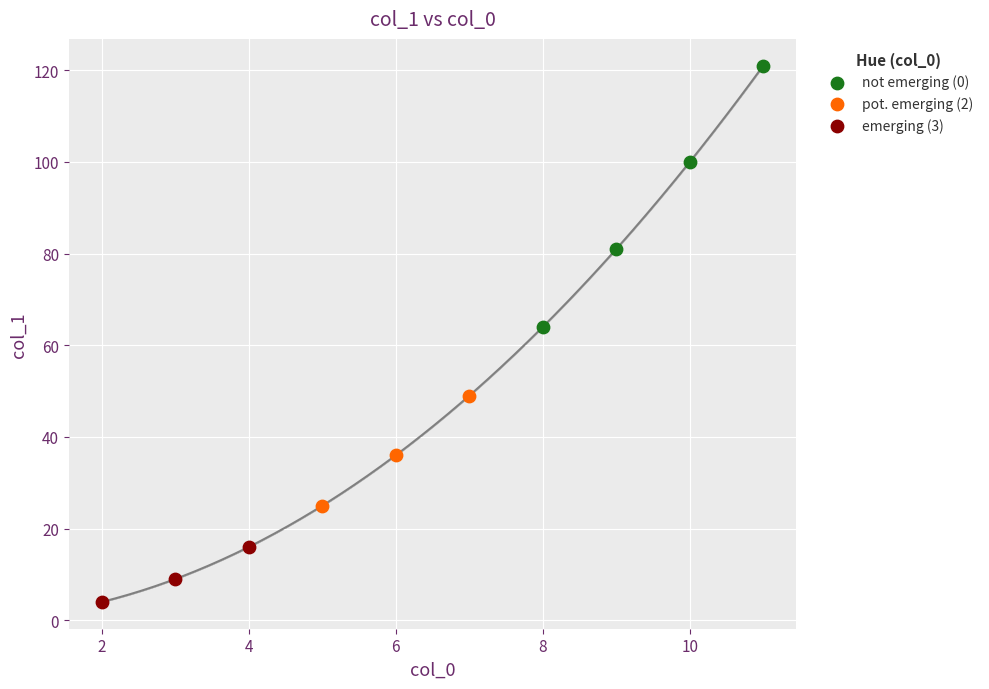

Which series reaches the minimum Y coordinate?

emerging (3)